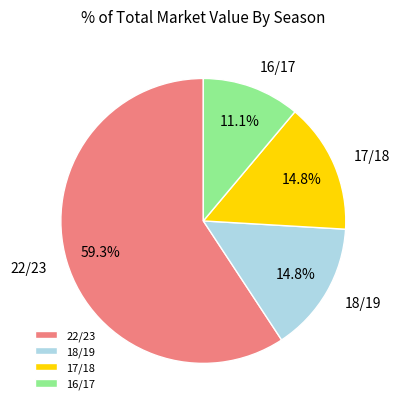

Between 22/23 and 18/19, which is larger?

22/23